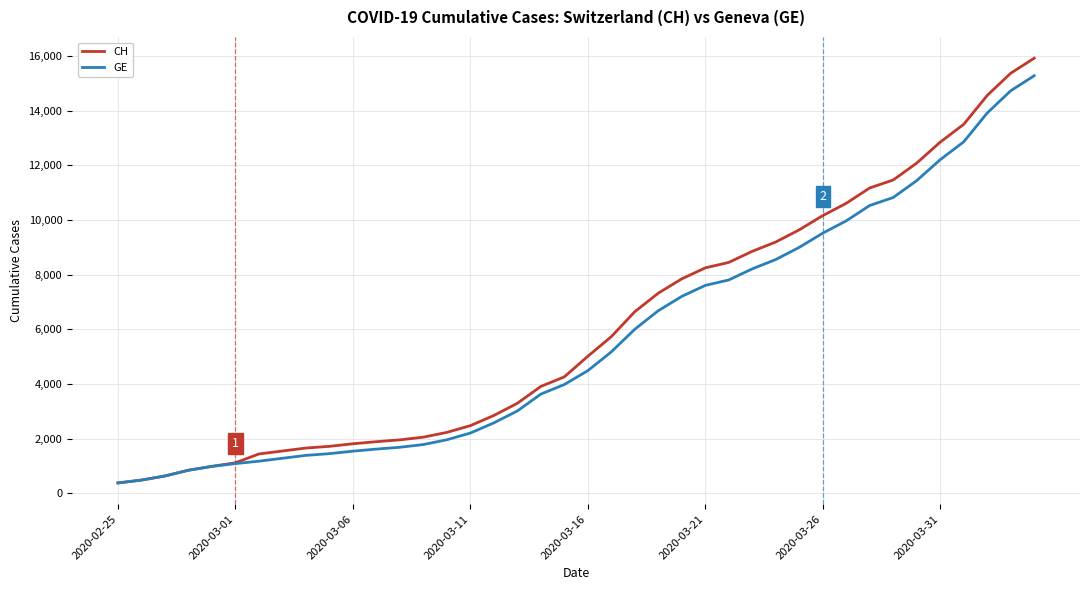

Which series has the largest range (max minus min)?

CH